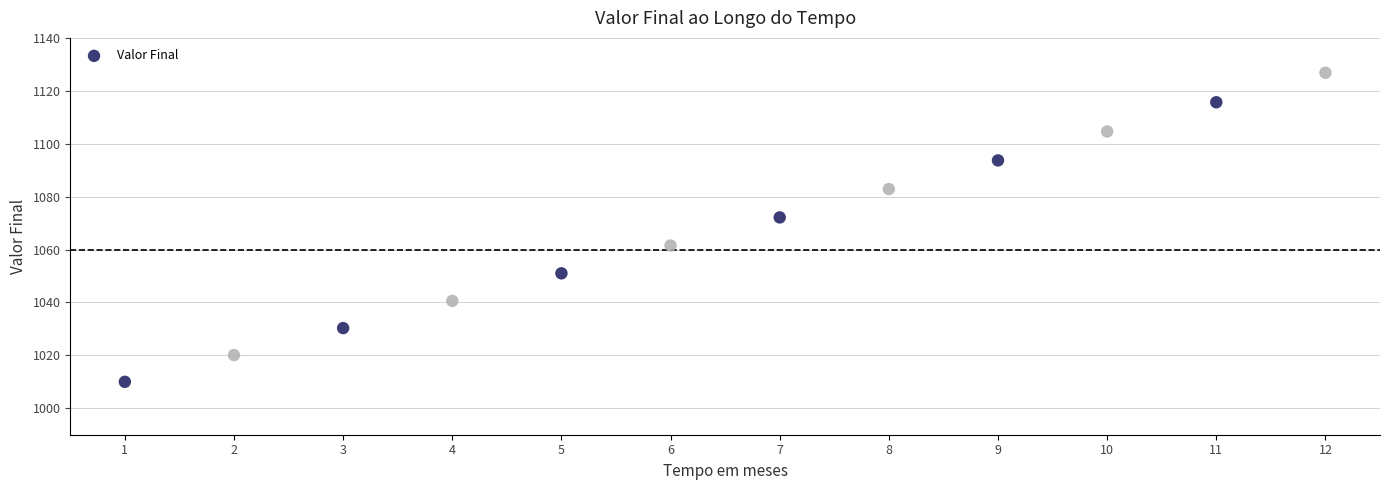

What is the range of X values (max minus min)?

11.0